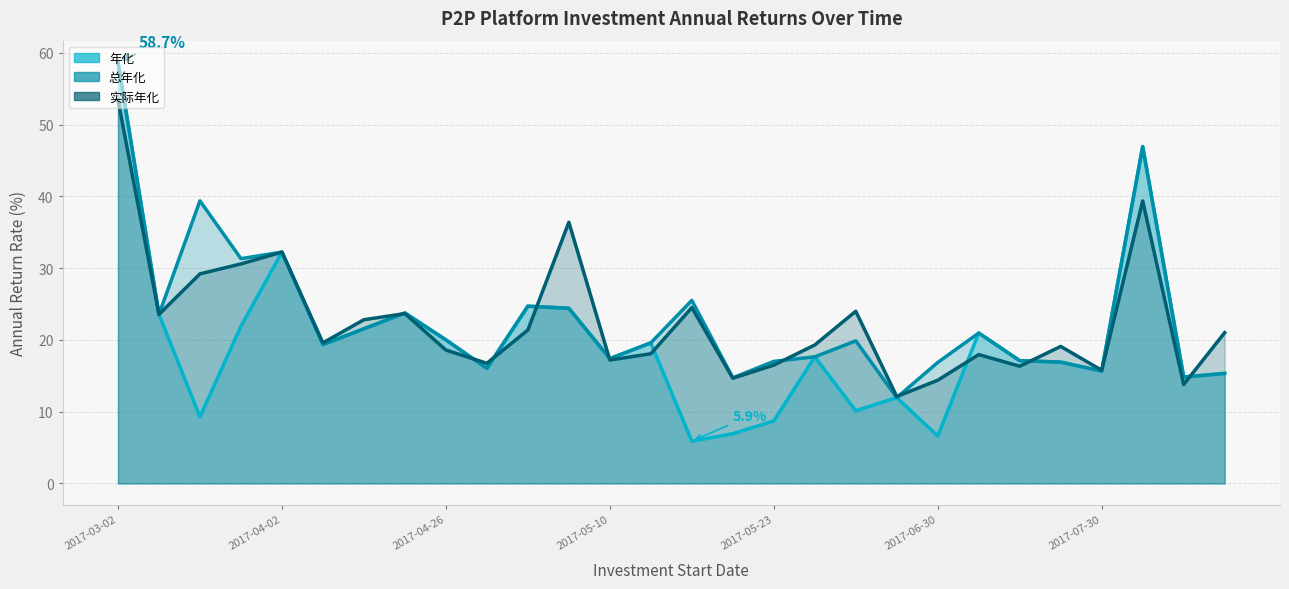

At which label is 总年化 closest to 35?

2017-04-02